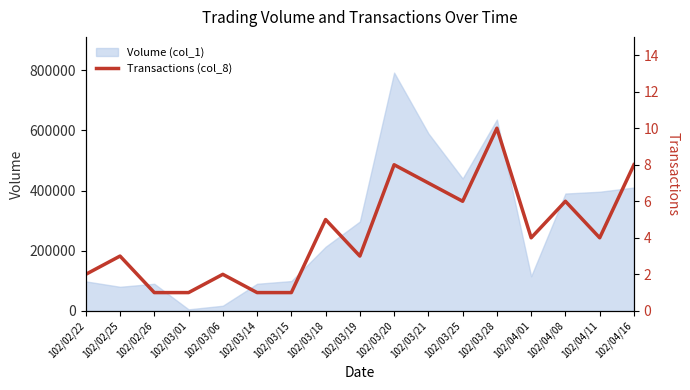

The value of Volume (col_1) at 102/03/18 is 363740. True or false?

False